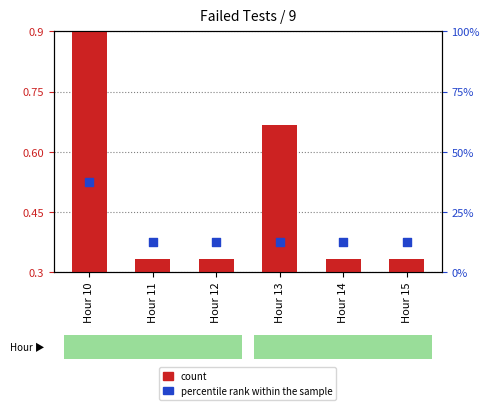

Which series has the largest total across all categories?

percentile rank within the sample